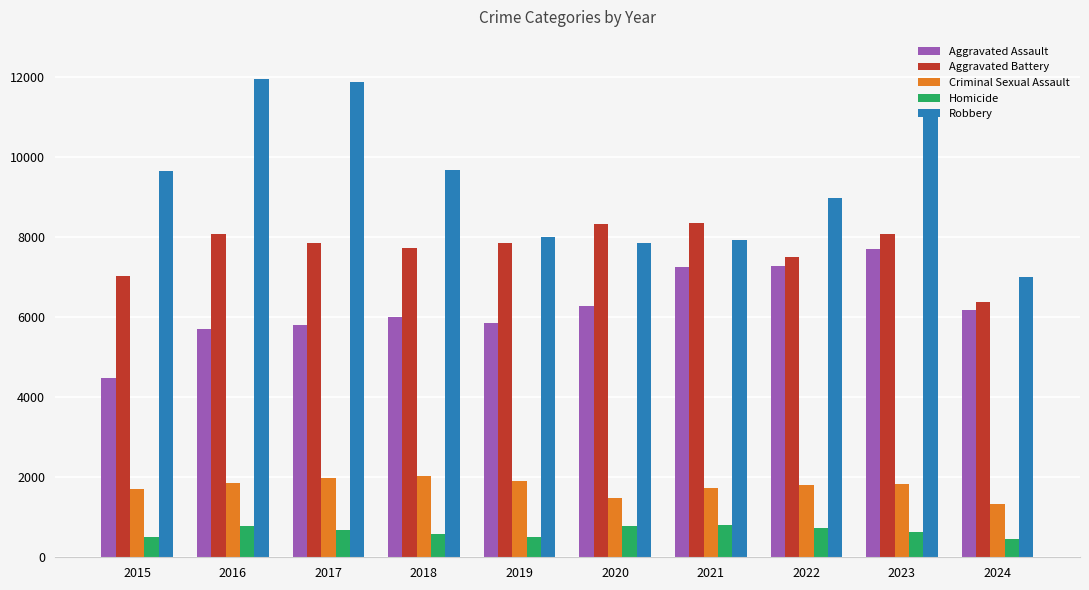

Where does the Criminal Sexual Assault series first go above 1837?

2016